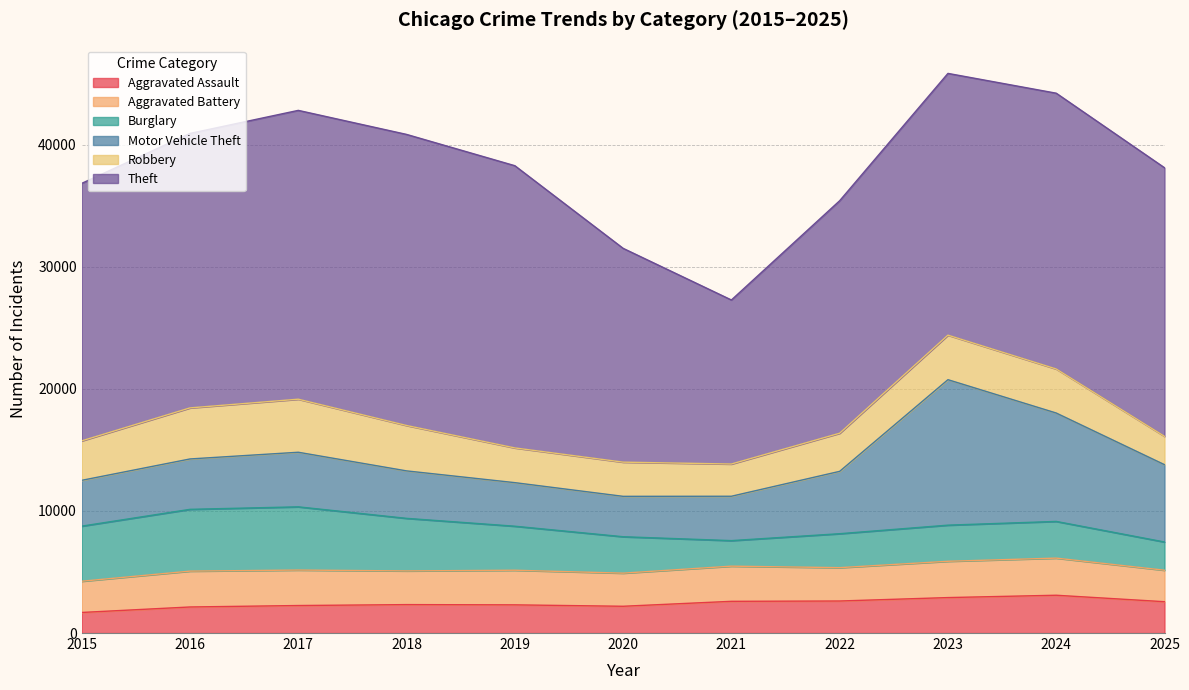

What is the minimum value for Robbery?

2319